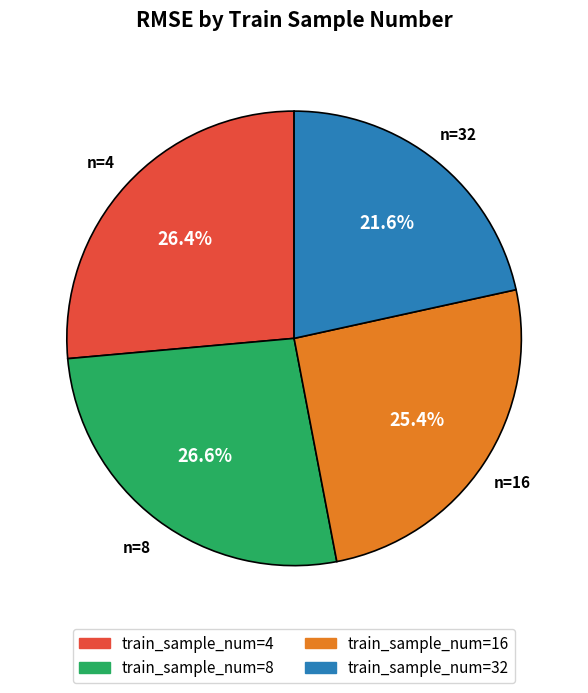

Is there any slice that represents more than half of the pie?

No